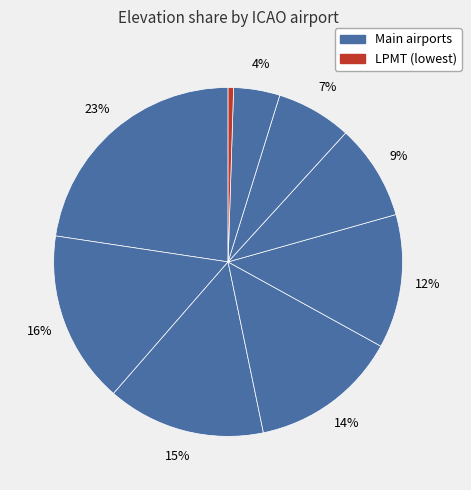

Which category has the smallest portion of the pie?

LPMT